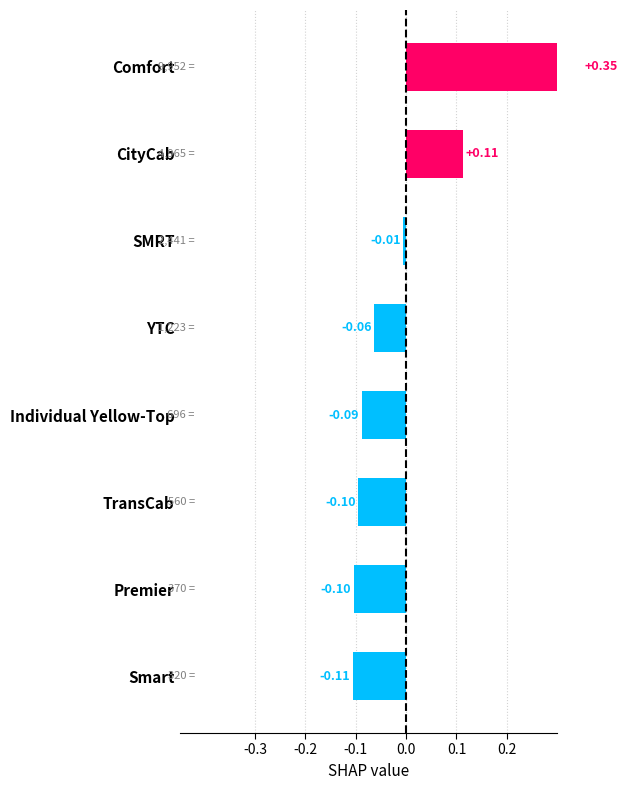

How many bars are there in total?

8